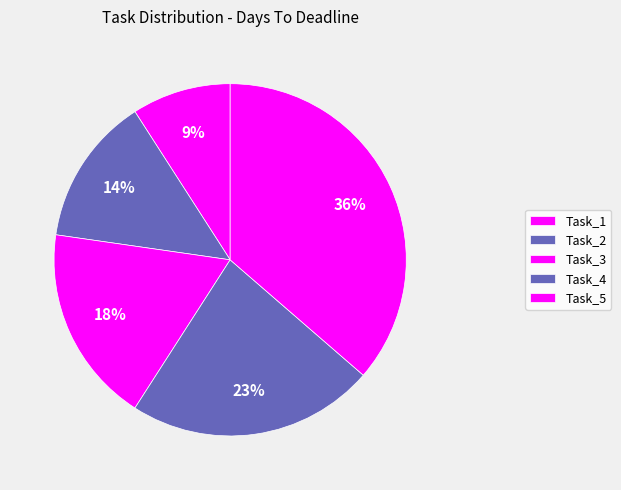

Combined, what portion of the pie is Task_5 and Task_1?

45.5%